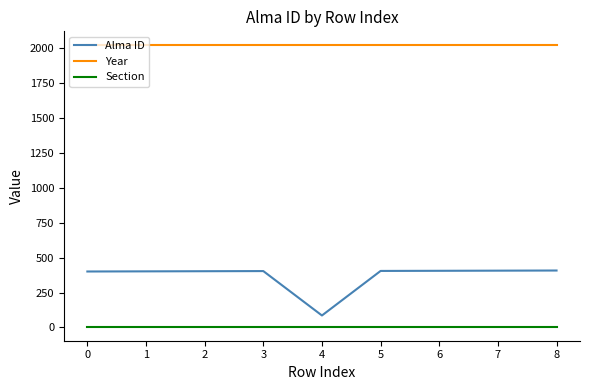

Is the value of Alma ID at 1 greater than the value of Year at 1?

No